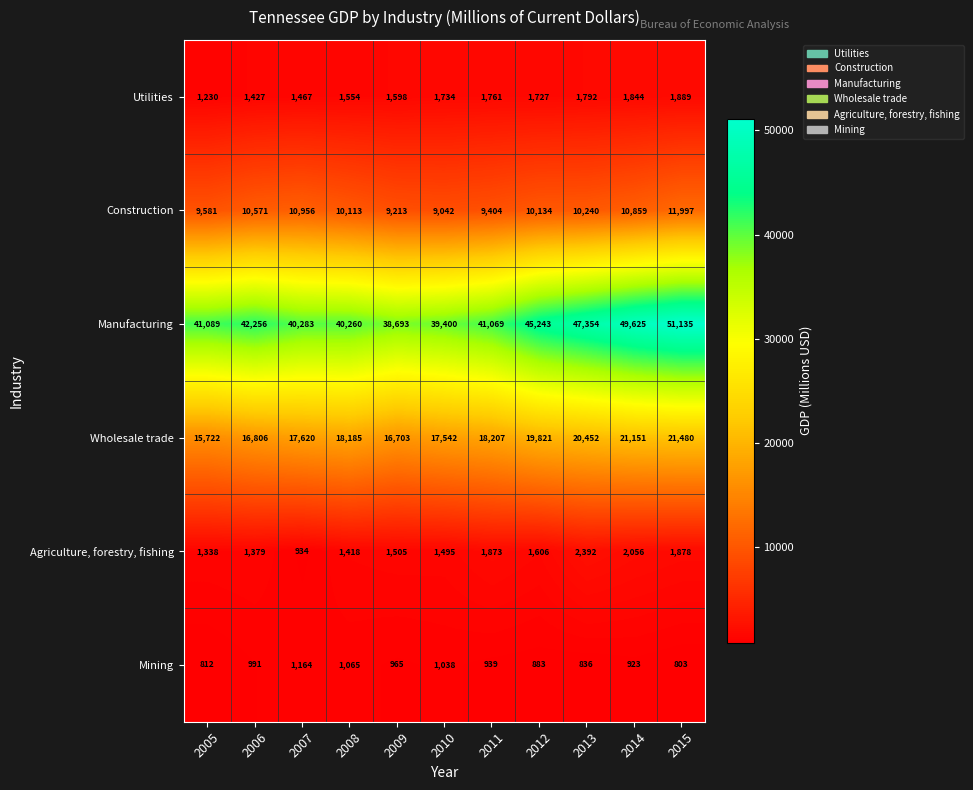

What is the difference between the maximum and minimum values in the Mining series?

361